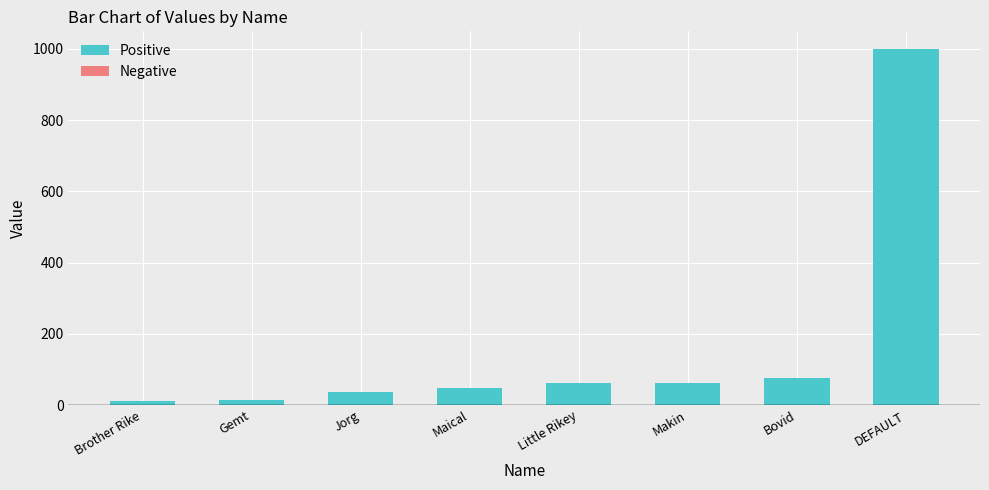

What is the change in value from Jorg to Bovid?

+40